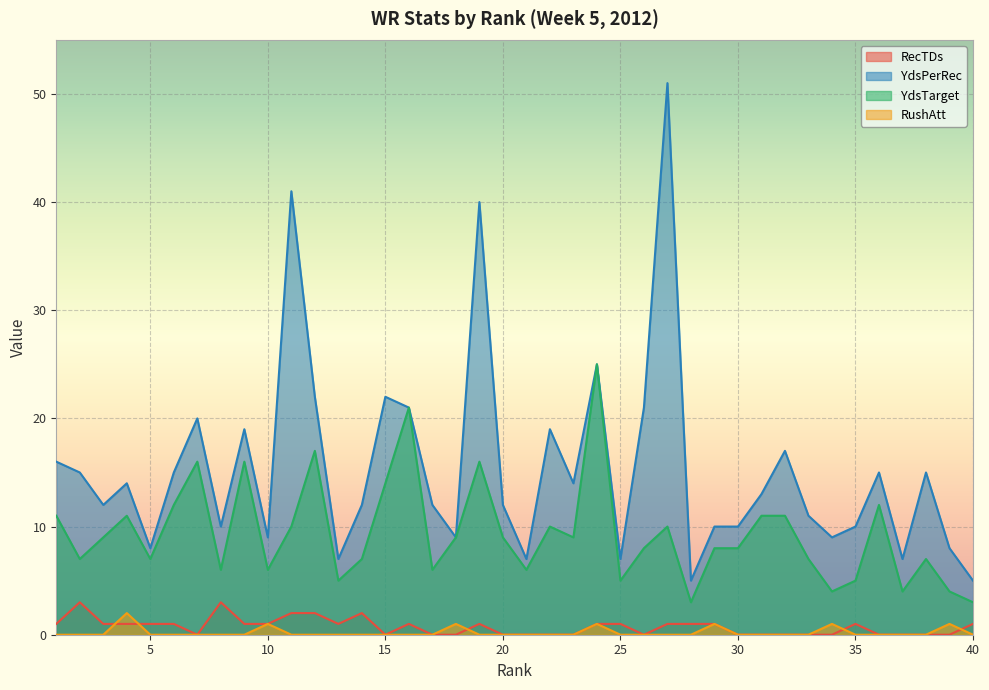

How many interior local valleys does the YdsTarget series have?

12